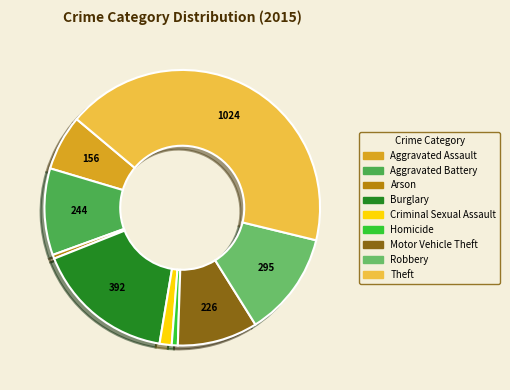

How many segments does this pie chart have?

9